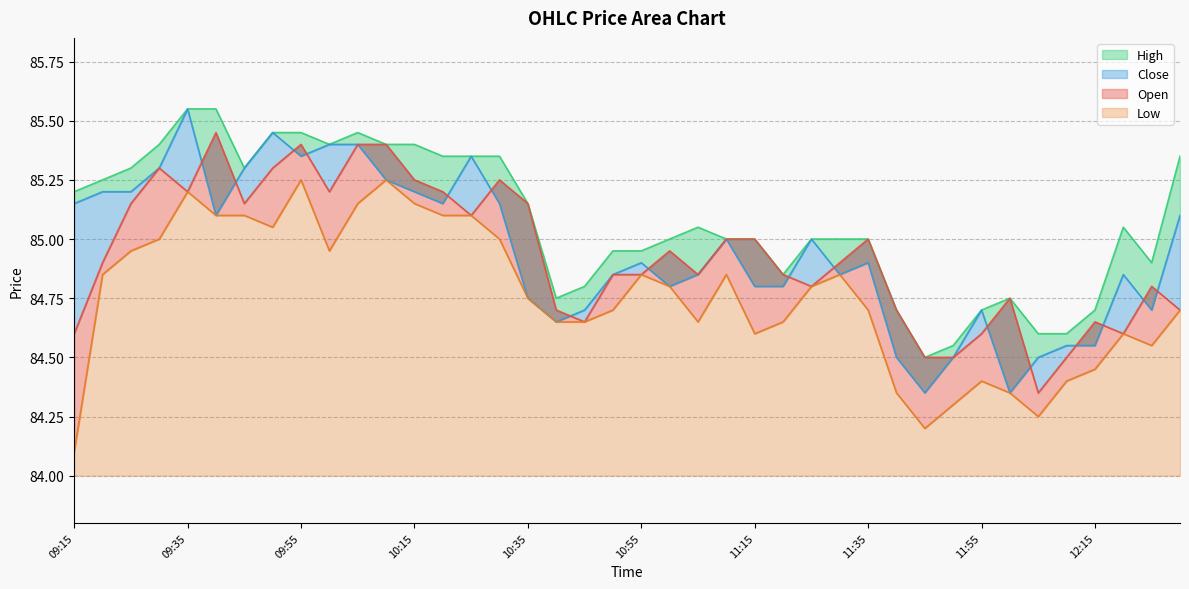

How many lines are shown in the chart?

4